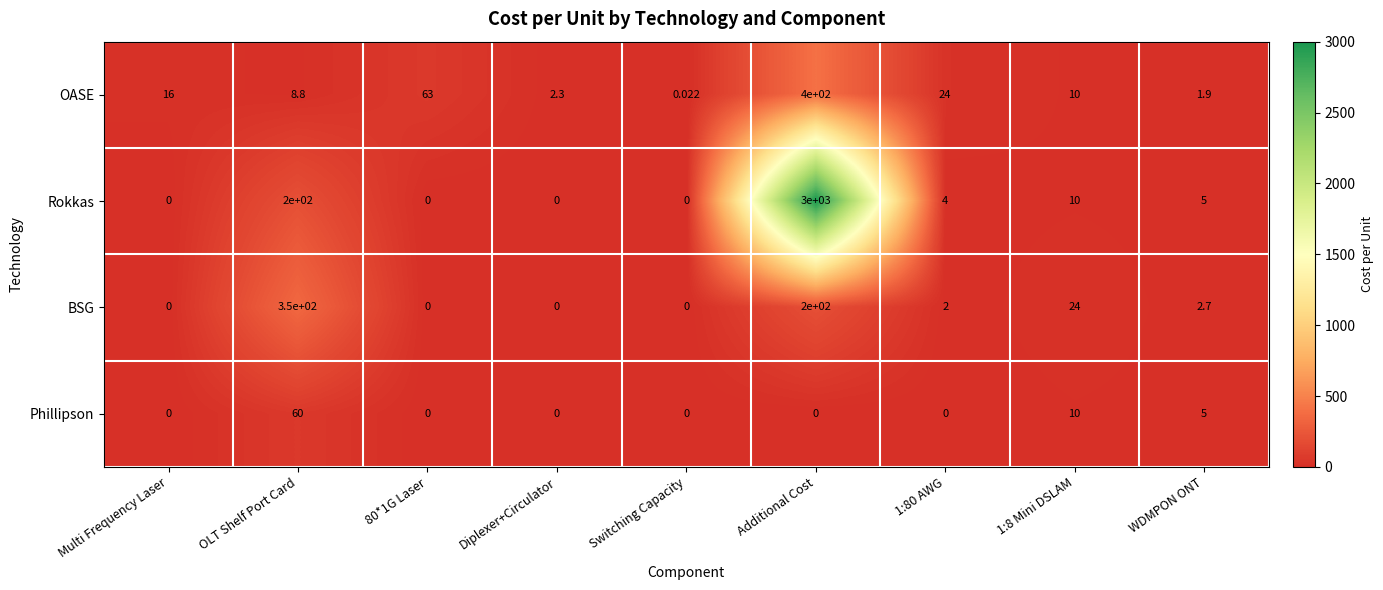

At which category is the sum across all series the highest?

Additional Cost